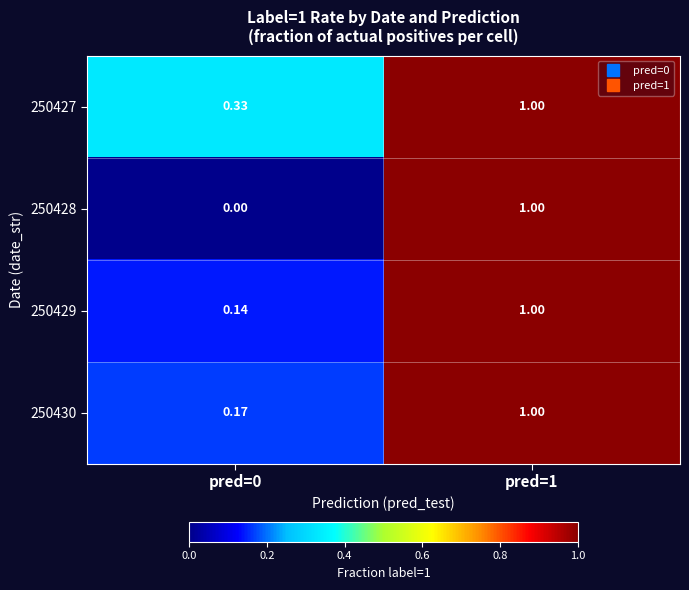

Is the value of 250430 at pred=0 greater than the value of 250427 at pred=1?

No